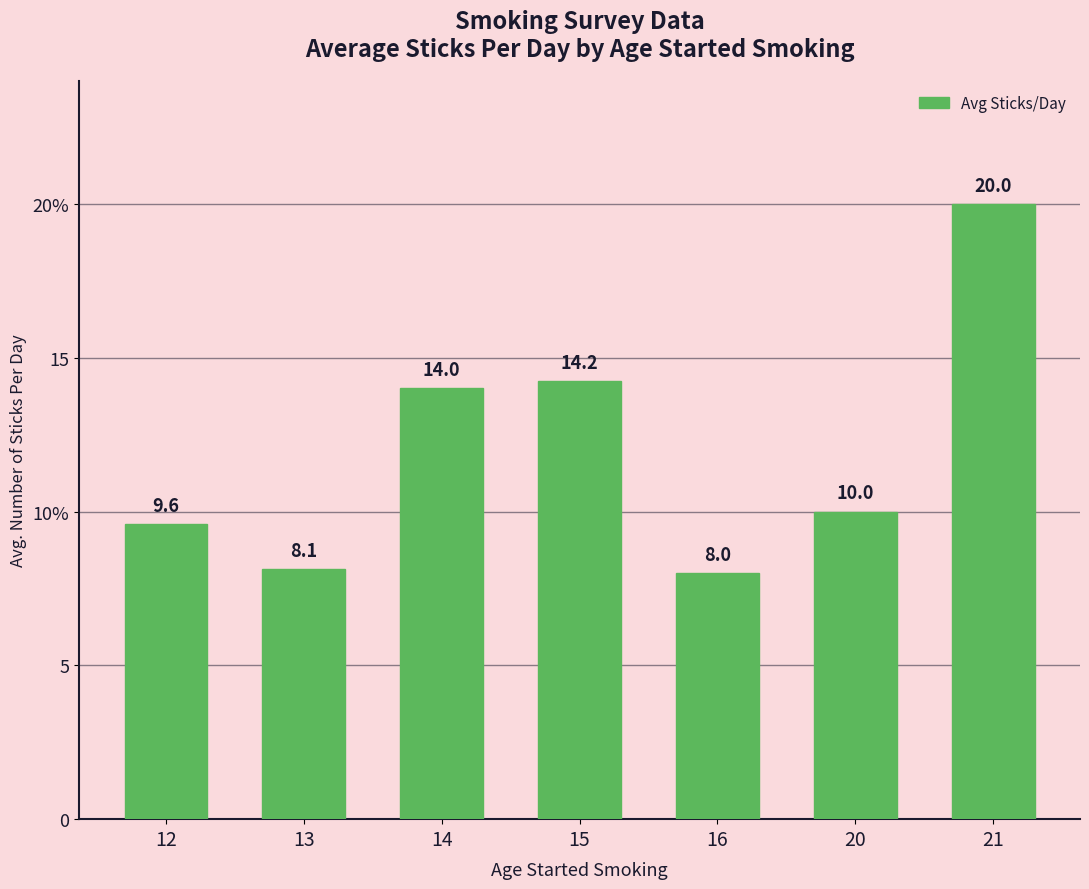

What is the difference between the maximum and minimum values?

12.0